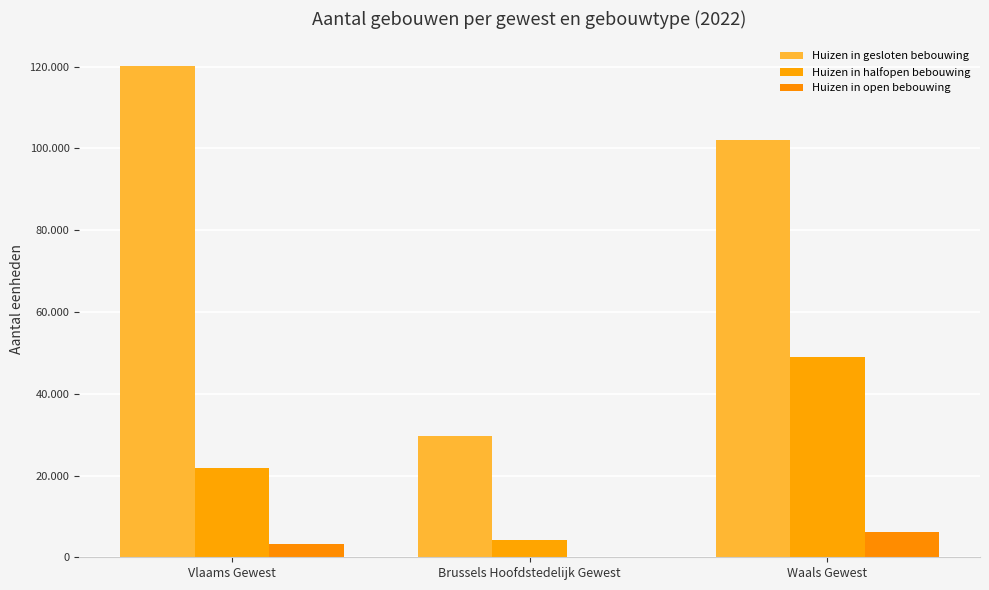

Is the value of Huizen in gesloten bebouwing at Vlaams Gewest greater than the value of Huizen in open bebouwing at Vlaams Gewest?

Yes